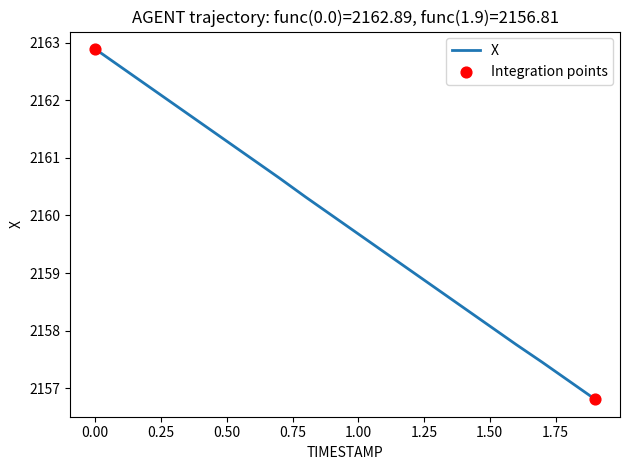

What is the maximum value shown in the chart?

2162.9